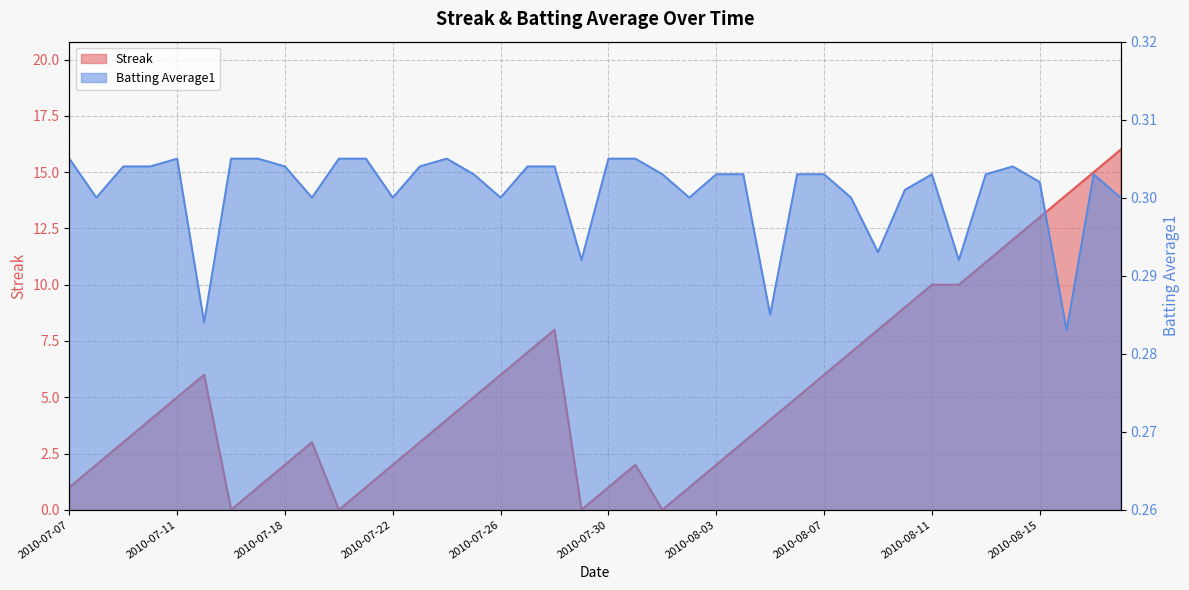

How many data points in Streak are less than 4?

18